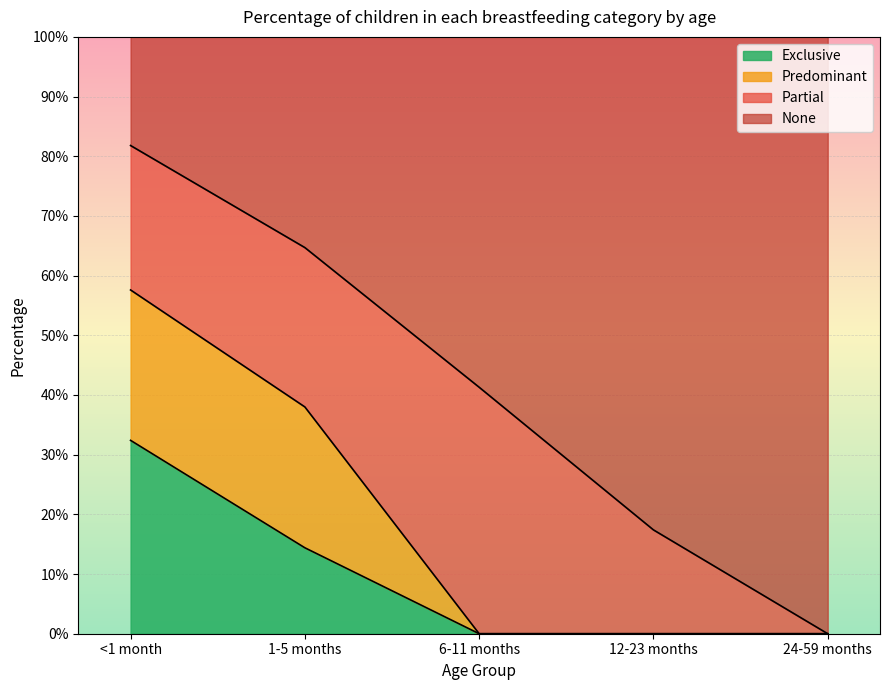

At which category is the sum across all series the highest?

<1 month